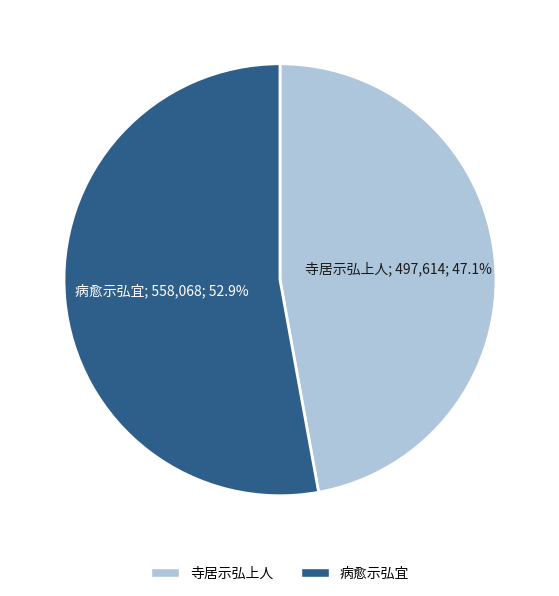

Between 病愈示弘宜 and 寺居示弘上人, which is larger?

病愈示弘宜